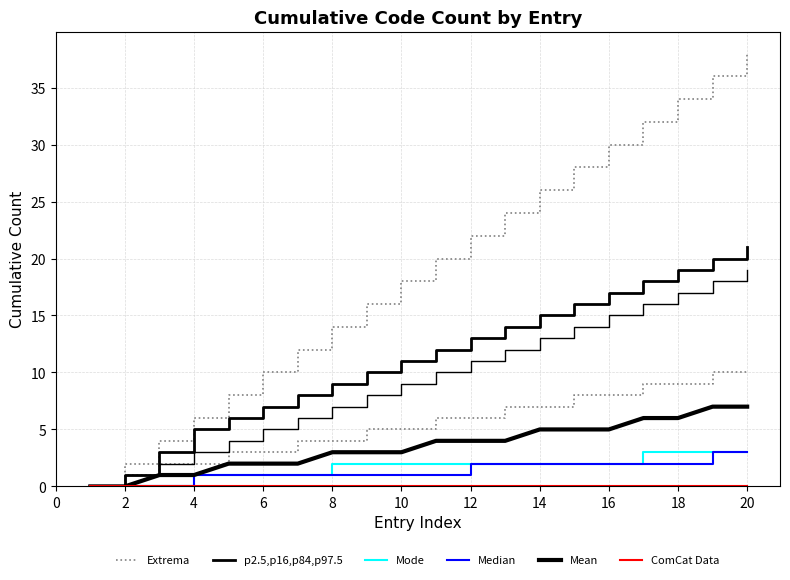

What is the difference between the maximum and second lowest values in the Median series?

3